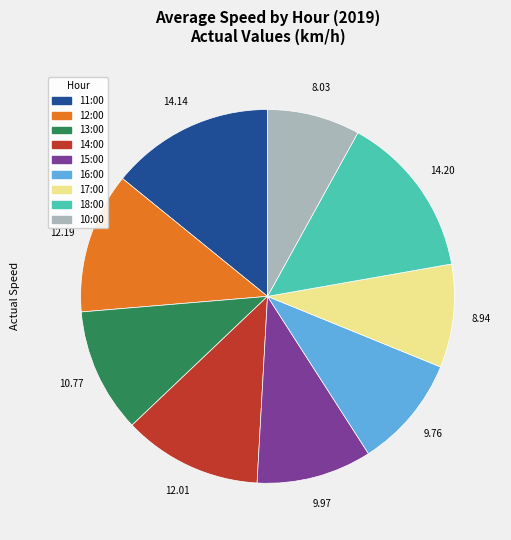

Count the number of slices in the pie.

9